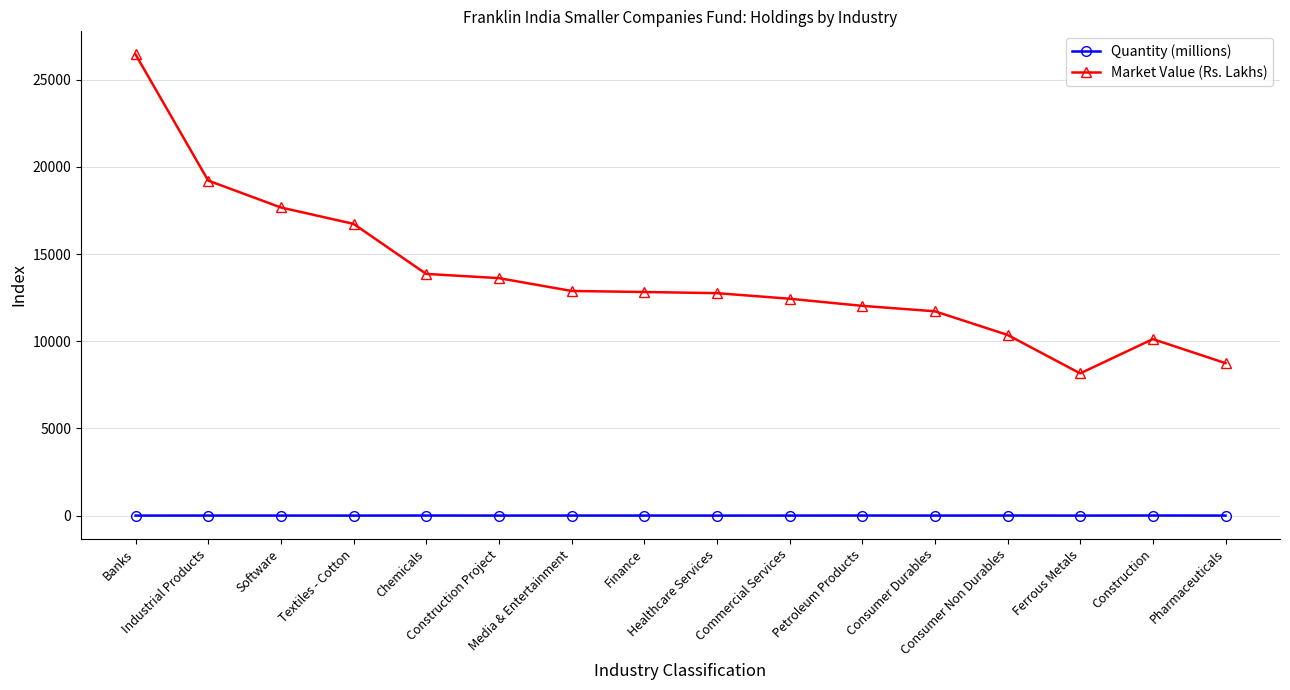

Read the Market Value (Rs. Lakhs) value at Banks.

26452.0